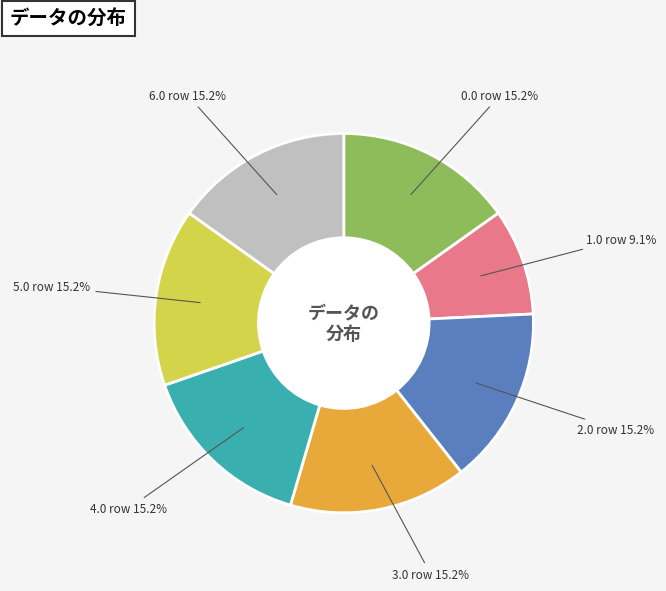

Count the number of slices in the pie.

7